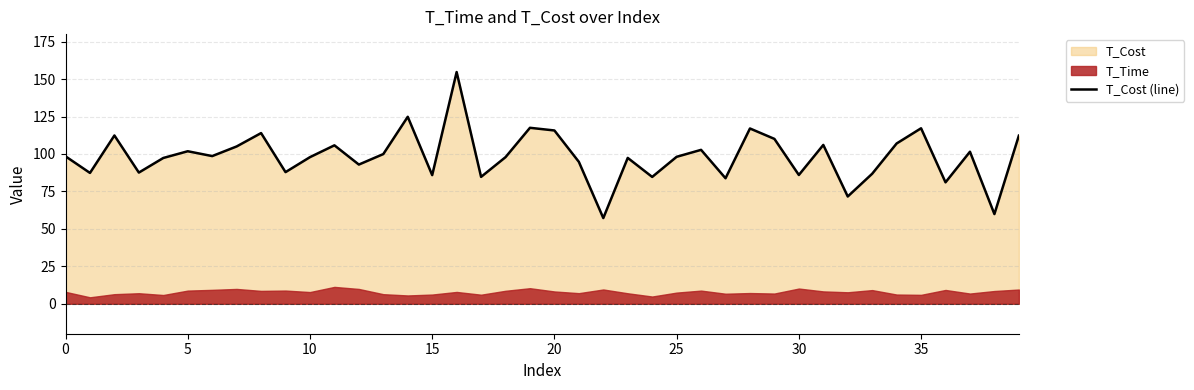

How many points are higher than both their immediate neighbors (excluding endpoints)?

13